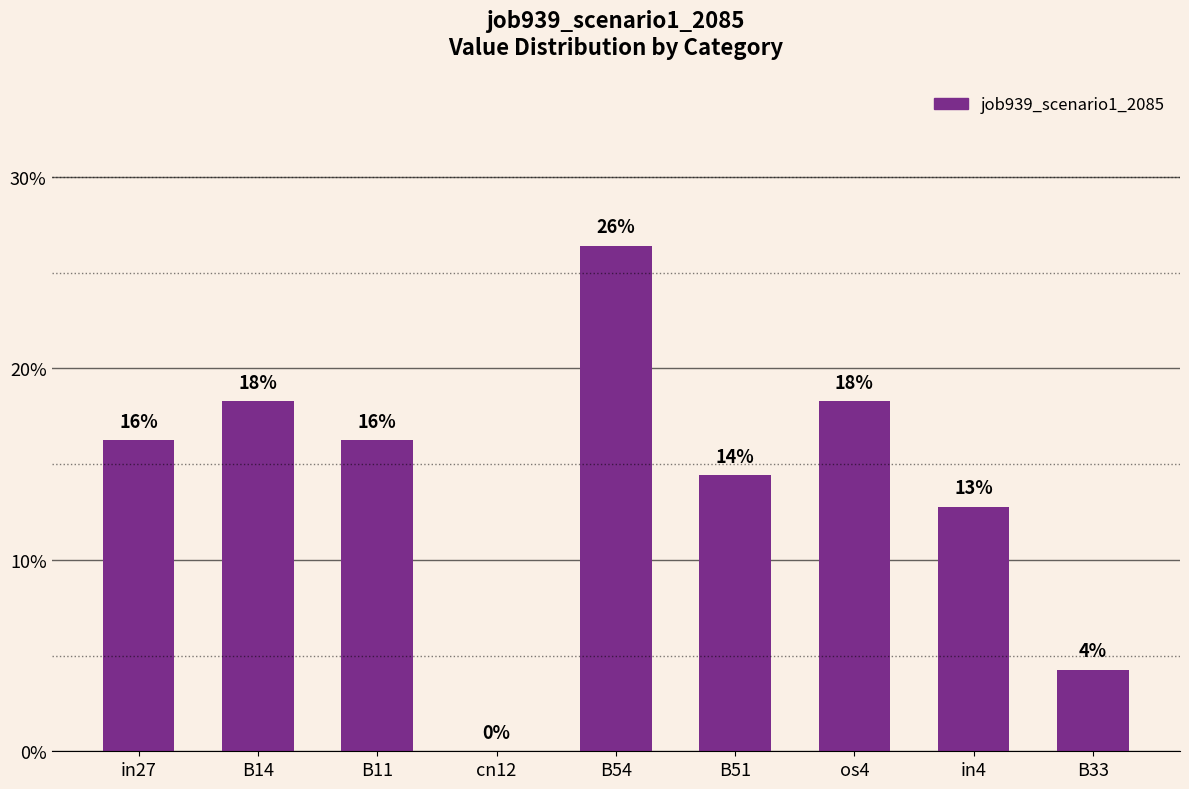

What is the maximum value shown in the chart?

0.3